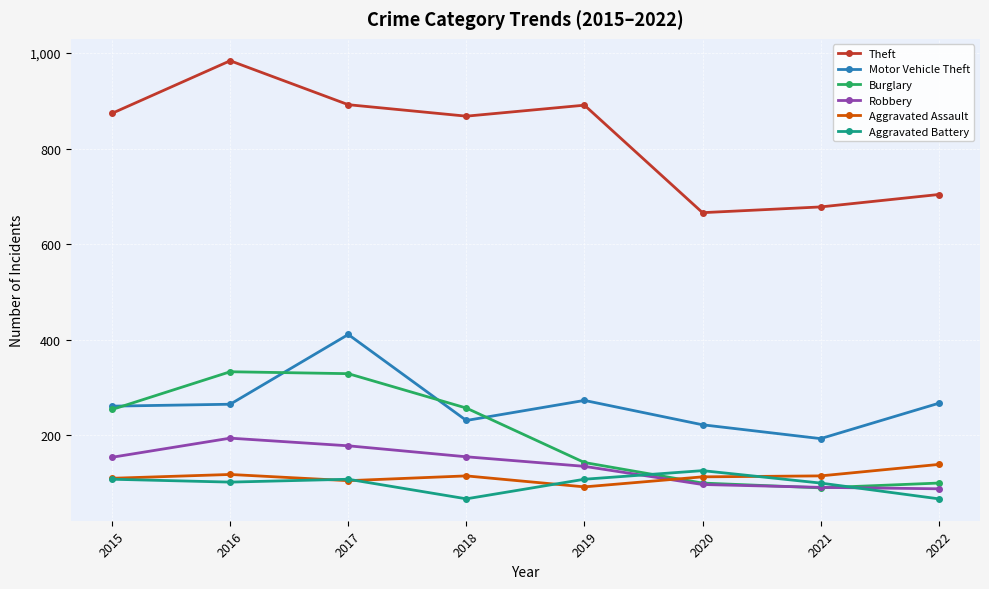

What is the total value across all series at 2018?

1693